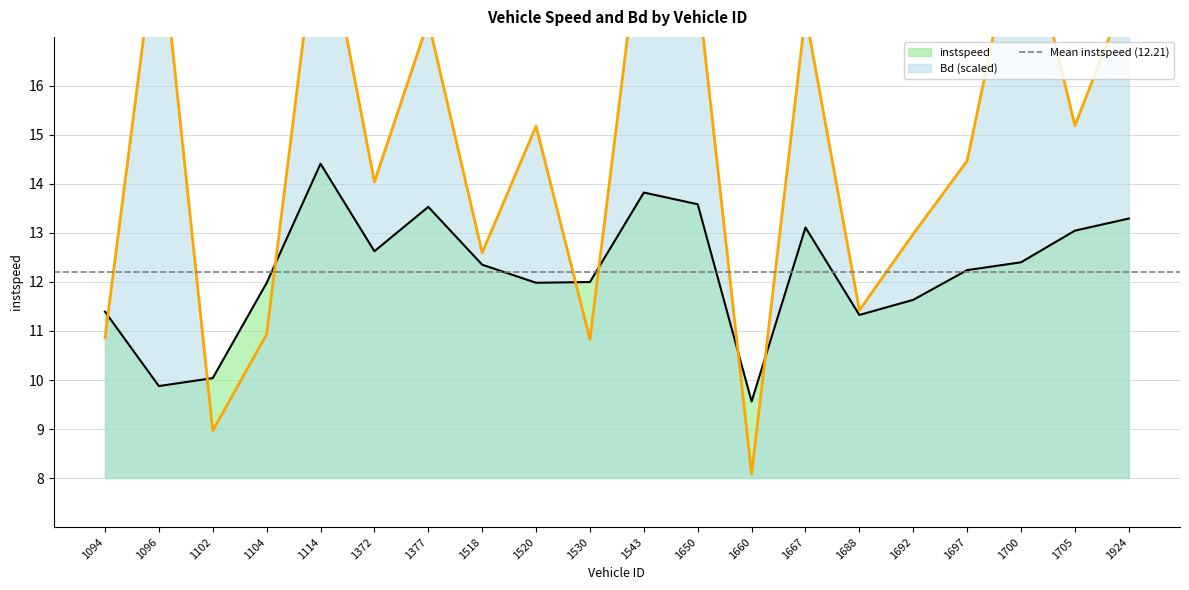

Reading left to right, transcribe all the data shown in this chart.

instspeed: 11.4	9.9	10.0	12.0	14.4	12.6	13.5	12.4	12.0	12.0	13.8	13.6	9.6	13.1	11.3	11.6	12.2	12.4	13.0	13.3
Bd: 10.9	19.4	9.0	10.9	19.8	14.0	17.3	12.6	15.2	10.8	19.7	18.0	8.1	17.5	11.4	13.0	14.5	19.7	15.2	18.0